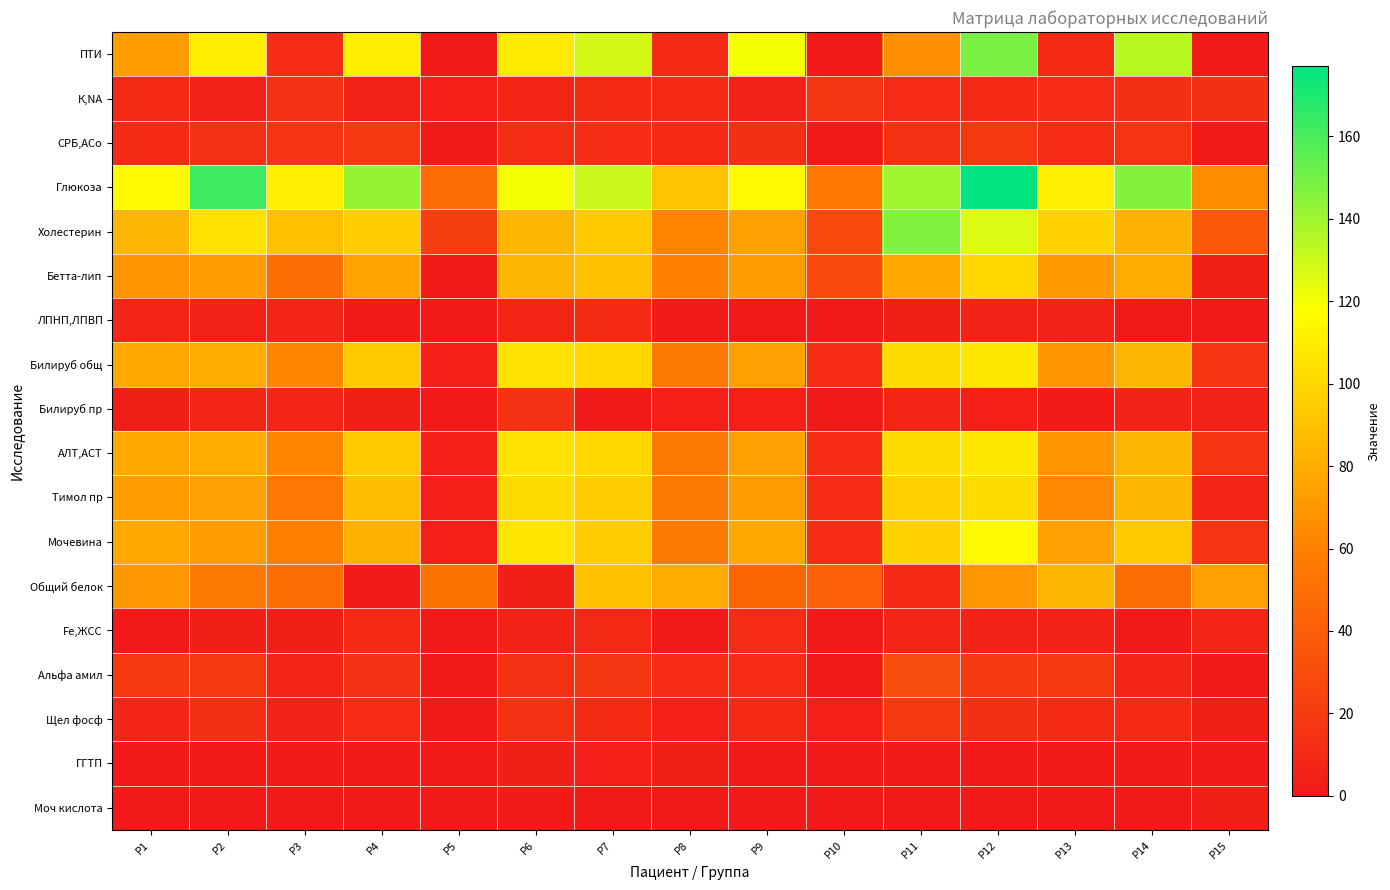

Reading right to left, what are all the values shown in this chart?

ПТИ: P15=0	P14=134	P13=10	P12=148	P11=66	P10=0	P9=120	P8=10	P7=128	P6=108	P5=0	P4=110	P3=12	P2=110	P1=72
К,NA: P15=13	P14=13	P13=11	P12=10	P11=11	P10=17	P9=5	P8=10	P7=10	P6=8	P5=4	P4=5	P3=14	P2=6	P1=9
СРБ,АСо: P15=1	P14=16	P13=12	P12=18	P11=14	P10=0	P9=13	P8=9	P7=12	P6=12	P5=1	P4=19	P3=16	P2=14	P1=10
Глюкоза: P15=65	P14=146	P13=111	P12=177	P11=140	P10=55	P9=115	P8=90	P7=130	P6=120	P5=49	P4=143	P3=111	P2=162	P1=116
Холестерин: P15=37	P14=82	P13=98	P12=126	P11=147	P10=27	P9=74	P8=61	P7=93	P6=85	P5=22	P4=95	P3=89	P2=104	P1=85
Бетта-лип: P15=3	P14=80	P13=71	P12=100	P11=78	P10=27	P9=73	P8=59	P7=89	P6=85	P5=2	P4=76	P3=49	P2=72	P1=69
ЛПНП,ЛПВП: P15=1	P14=1	P13=5	P12=6	P11=3	P10=1	P9=0	P8=2	P7=10	P6=8	P5=0	P4=0	P3=8	P2=5	P1=7
Билируб общ: P15=16	P14=85	P13=68	P12=107	P11=101	P10=12	P9=74	P8=56	P7=100	P6=105	P5=4	P4=93	P3=61	P2=79	P1=78
Билируб пр: P15=5	P14=6	P13=2	P12=4	P11=8	P10=1	P9=4	P8=4	P7=0	P6=15	P5=0	P4=3	P3=7	P2=7	P1=3
АЛТ,АСТ: P15=16	P14=85	P13=68	P12=107	P11=101	P10=12	P9=74	P8=56	P7=100	P6=105	P5=4	P4=93	P3=61	P2=79	P1=78
Тимол пр: P15=8	P14=85	P13=63	P12=102	P11=96	P10=12	P9=72	P8=56	P7=95	P6=101	P5=4	P4=88	P3=54	P2=74	P1=72
Мочевина: P15=16	P14=94	P13=74	P12=115	P11=98	P10=12	P9=78	P8=56	P7=95	P6=106	P5=4	P4=83	P3=59	P2=73	P1=78
Общий белок: P15=74	P14=49	P13=85	P12=70	P11=10	P10=42	P9=45	P8=79	P7=89	P6=3	P5=52	P4=0	P3=50	P2=56	P1=70
Fe,ЖСС: P15=8	P14=0	P13=5	P12=5	P11=7	P10=0	P9=11	P8=1	P7=9	P6=6	P5=0	P4=10	P3=3	P2=3	P1=1
Альфа амил: P15=2	P14=7	P13=18	P12=18	P11=30	P10=0	P9=12	P8=12	P7=17	P6=15	P5=1	P4=15	P3=7	P2=18	P1=18
Щел фосф: P15=3	P14=10	P13=10	P12=13	P11=19	P10=4	P9=10	P8=4	P7=10	P6=15	P5=1	P4=11	P3=6	P2=13	P1=7
ГГТП: P15=0	P14=2	P13=2	P12=0	P11=0	P10=2	P9=1	P8=3	P7=4	P6=3	P5=0	P4=0	P3=2	P2=2	P1=1
Моч кислота: P15=3	P14=1	P13=1	P12=0	P11=1	P10=0	P9=0	P8=0	P7=0	P6=2	P5=0	P4=0	P3=0	P2=0	P1=0